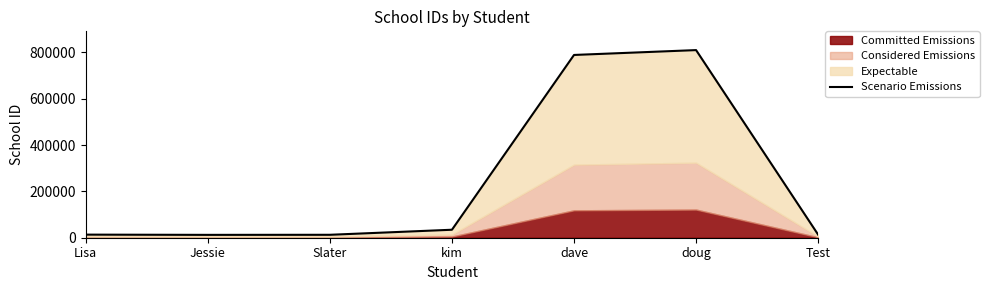

Which category has the highest value across all series?

doug